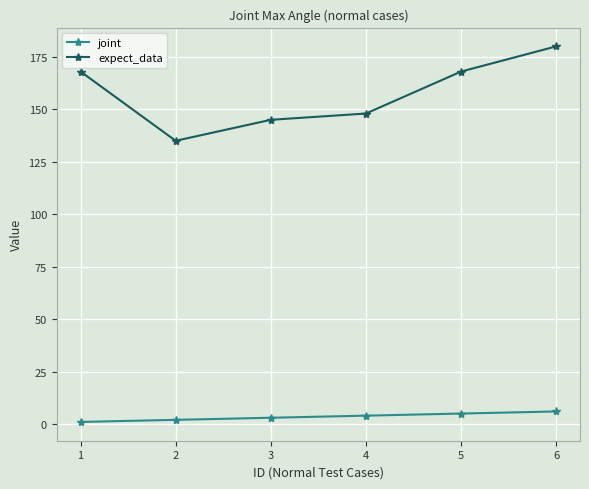

What is the sum of all expect_data values?

944